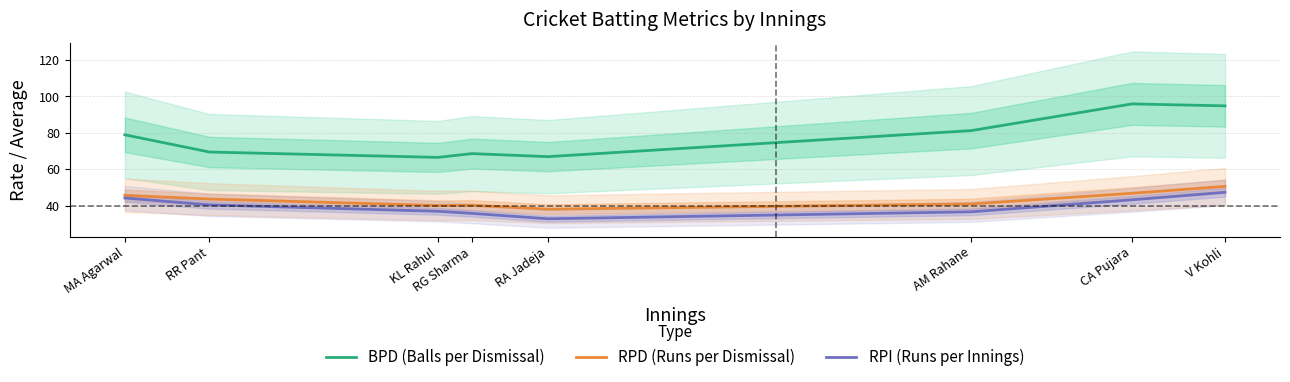

What is the total value across all series at RG Sharma?

144.8